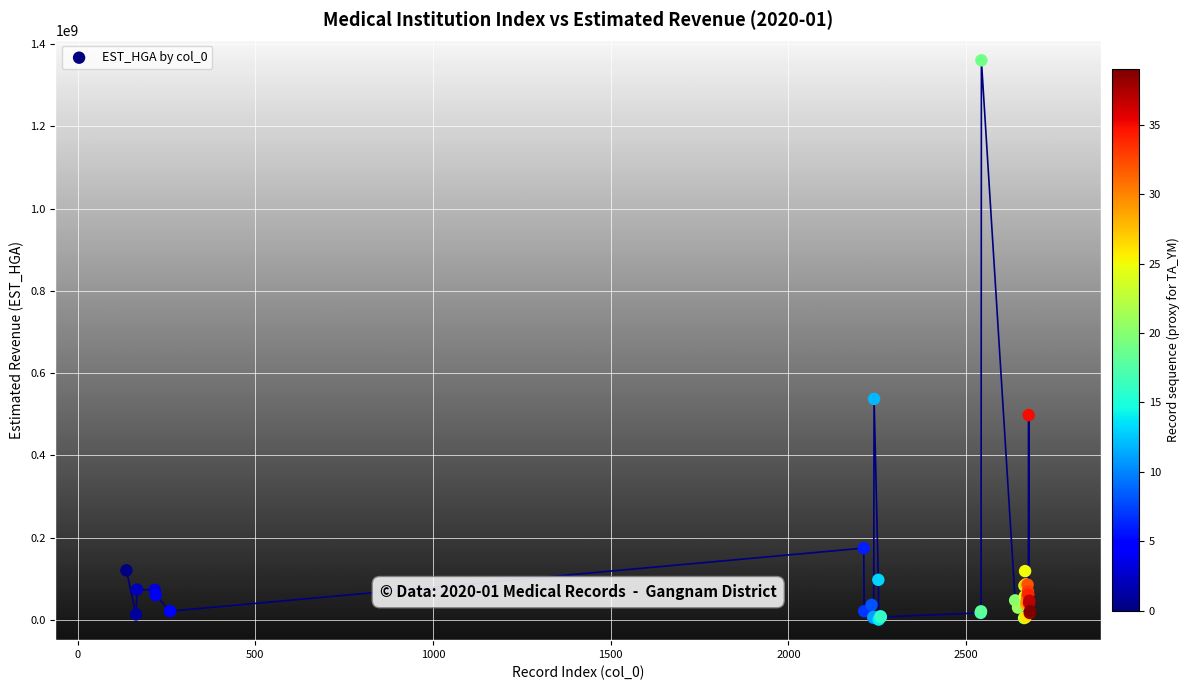

What Y value in the scatter plot is closest to 680610382?

537408889